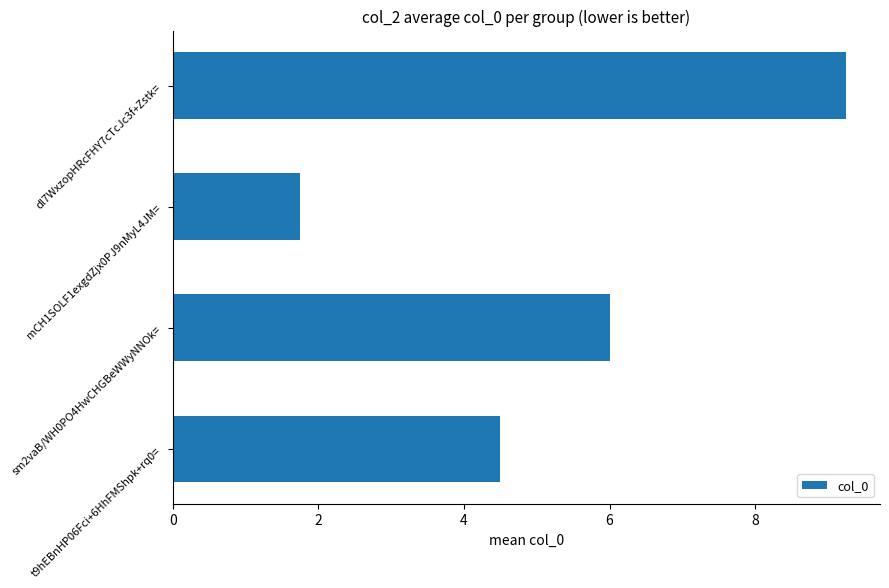

What is the difference between the maximum and minimum values?

7.5